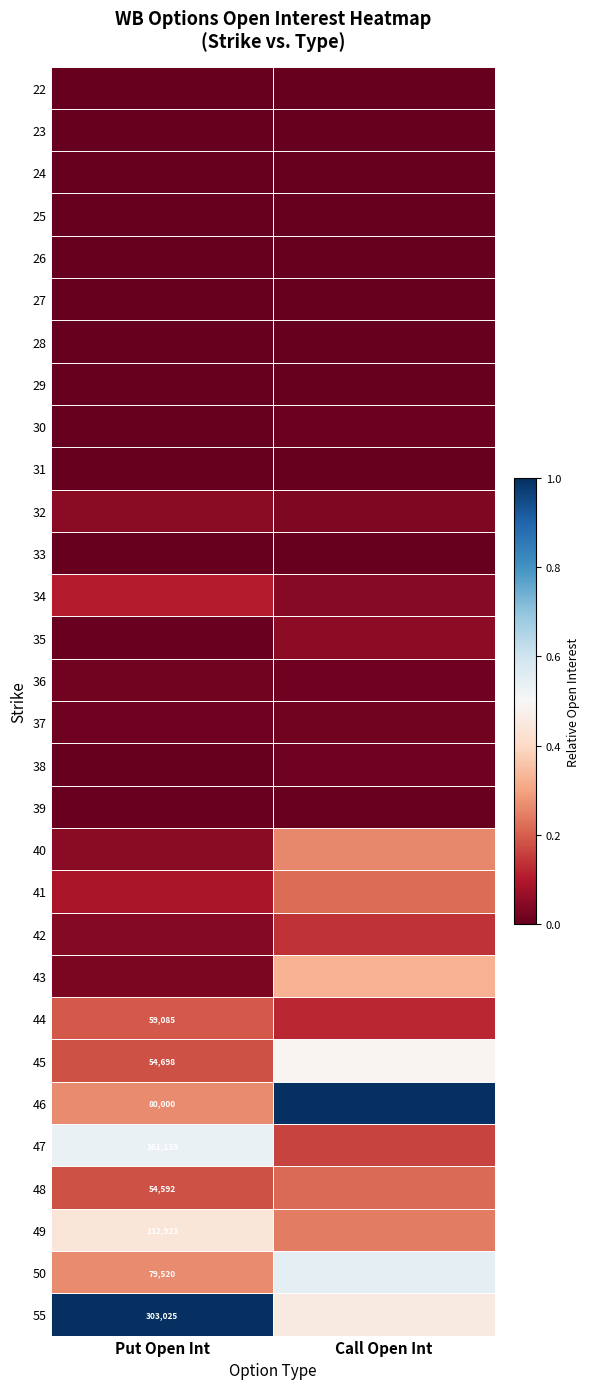

List the labels in order of 35 value, largest first.

Call Open Int, Put Open Int